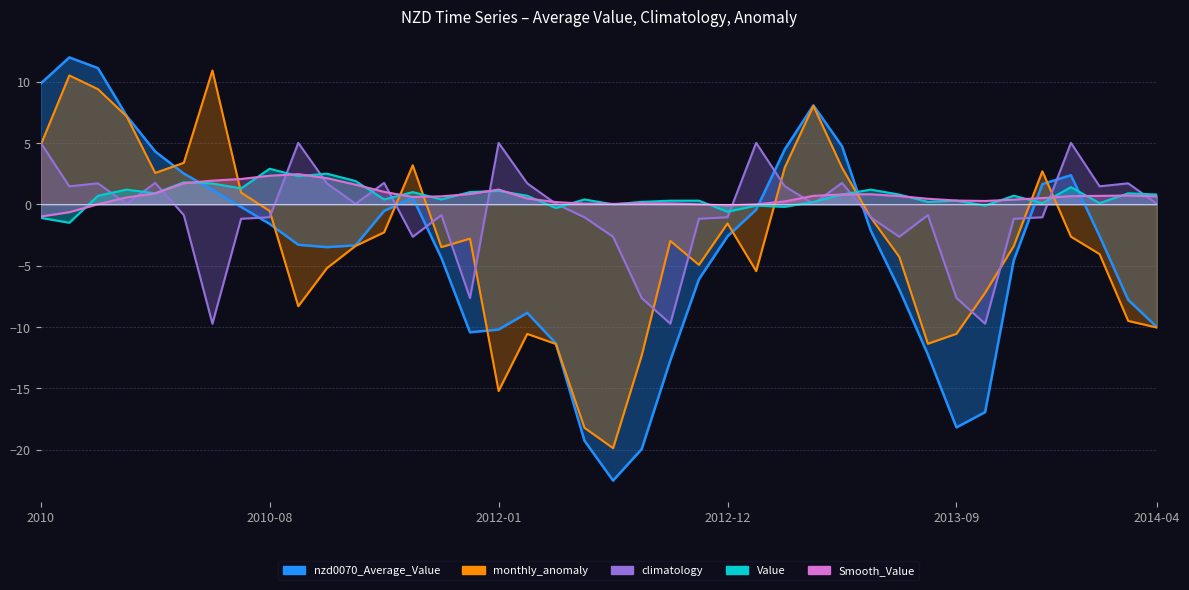

How many values in the nzd0070_Average_Value series are below -2?

23